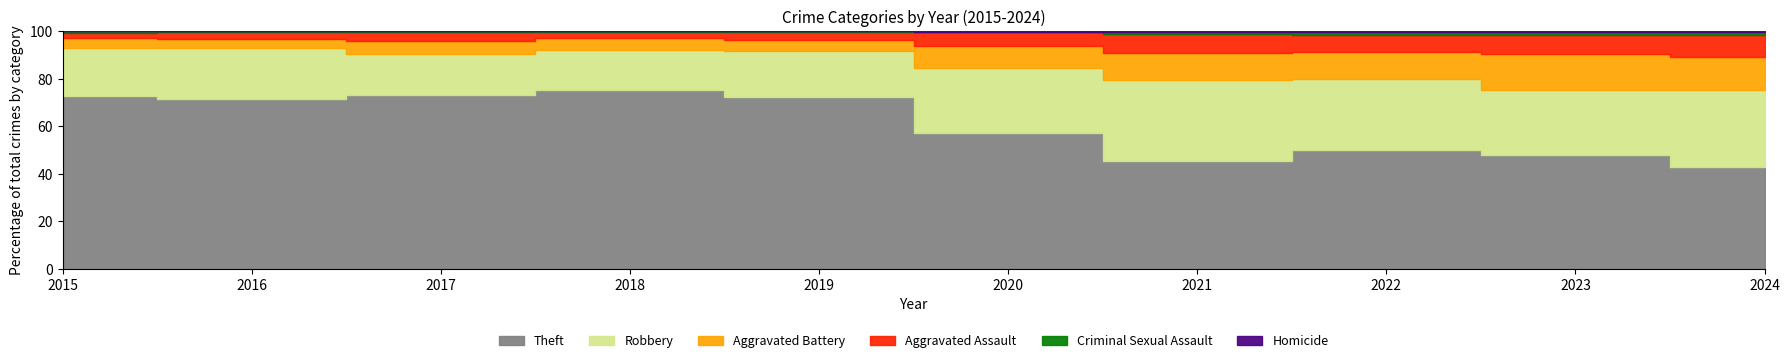

How many lines are shown in the chart?

6